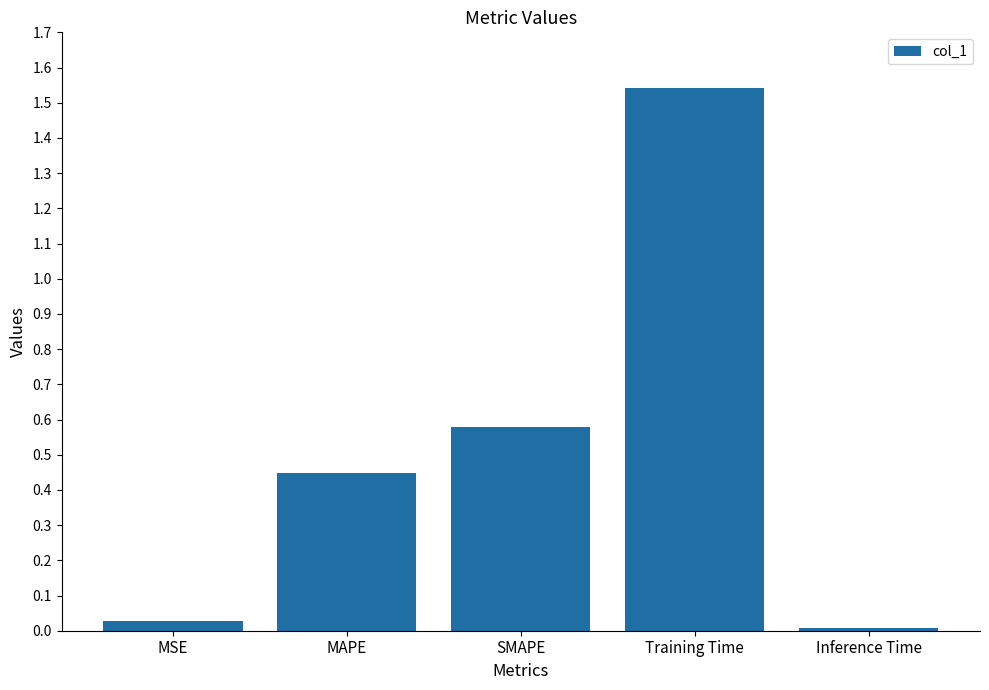

How many bars are there in total?

5